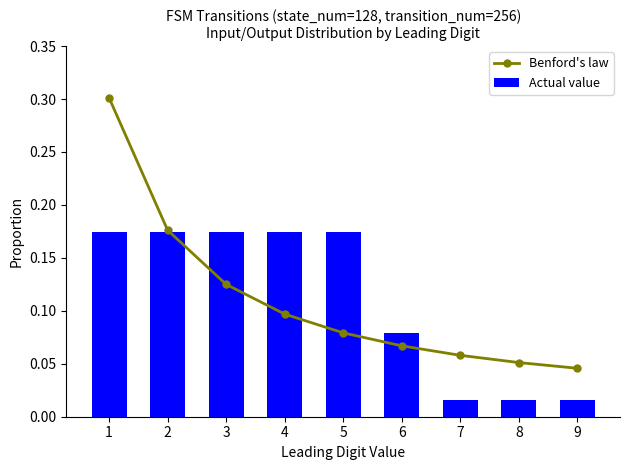

Reading left to right, extract all data points from this chart.

Benford's law: 1=0.3	2=0.2	3=0.1	4=0.1	5=0.1	6=0.1	7=0.1	8=0.1	9=0.0
Actual value: 1=0.2	2=0.2	3=0.2	4=0.2	5=0.2	6=0.1	7=0.0	8=0.0	9=0.0